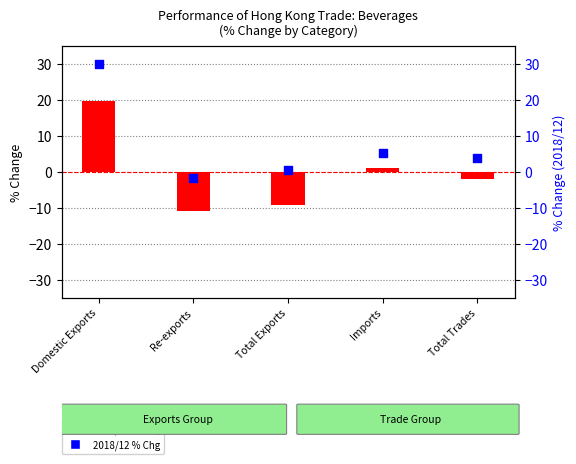

At how many categories does at least one series exceed 10?

1